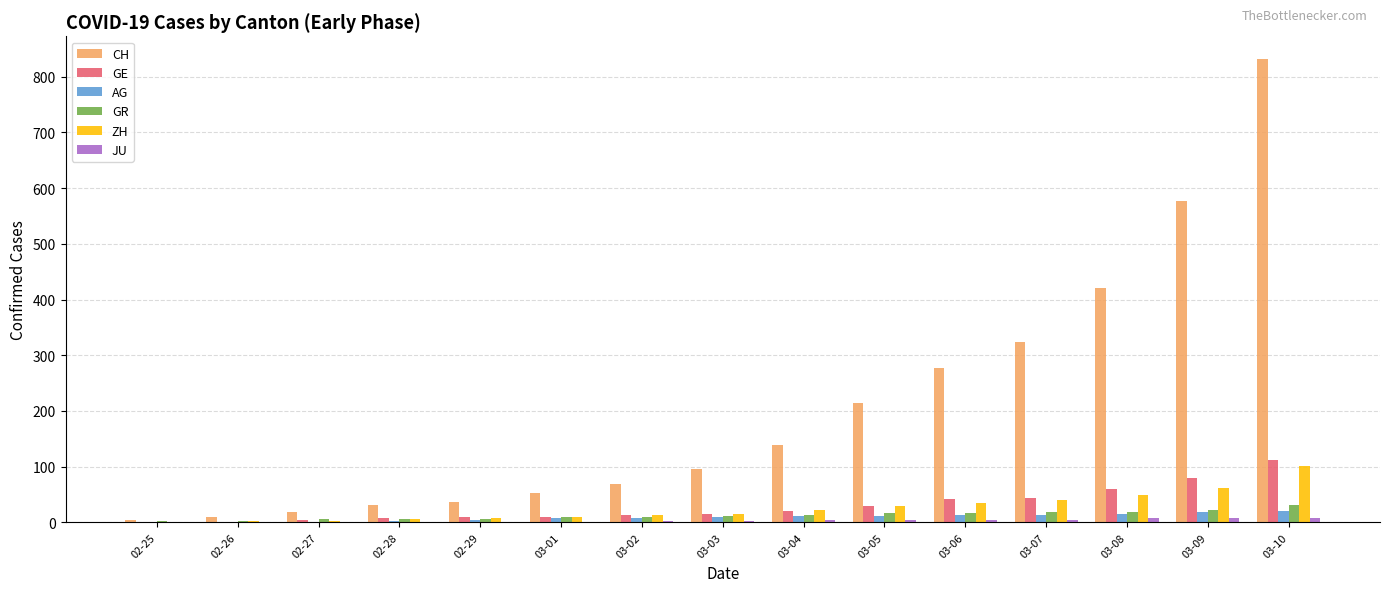

What is the greatest value displayed?

831